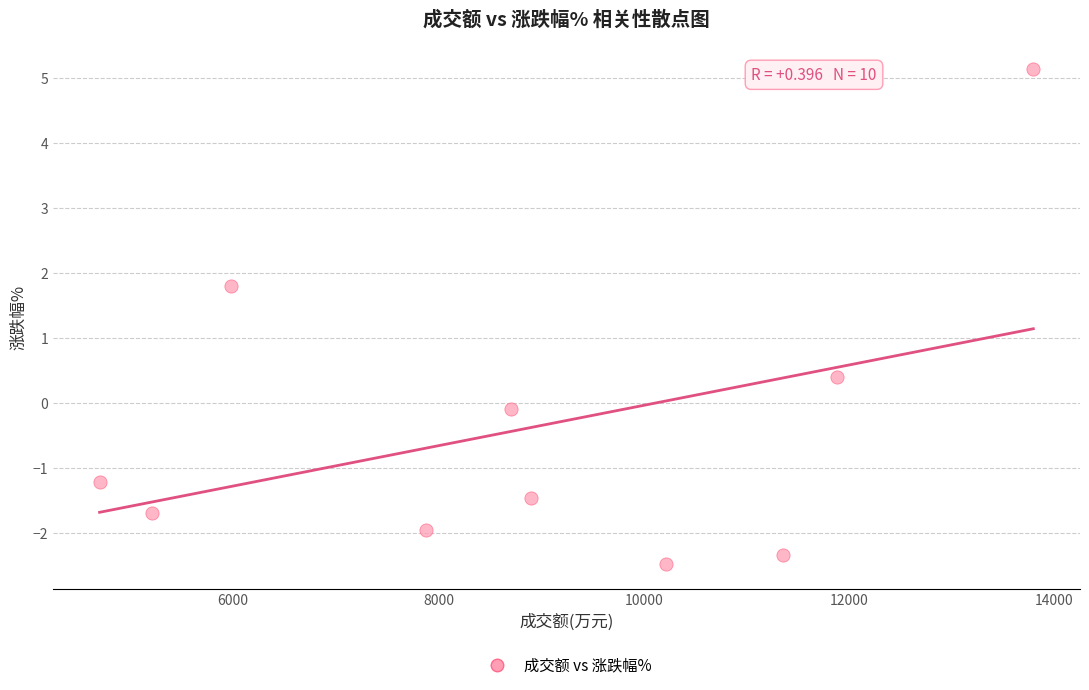

What Y value in the scatter plot is closest to 1?

0.4